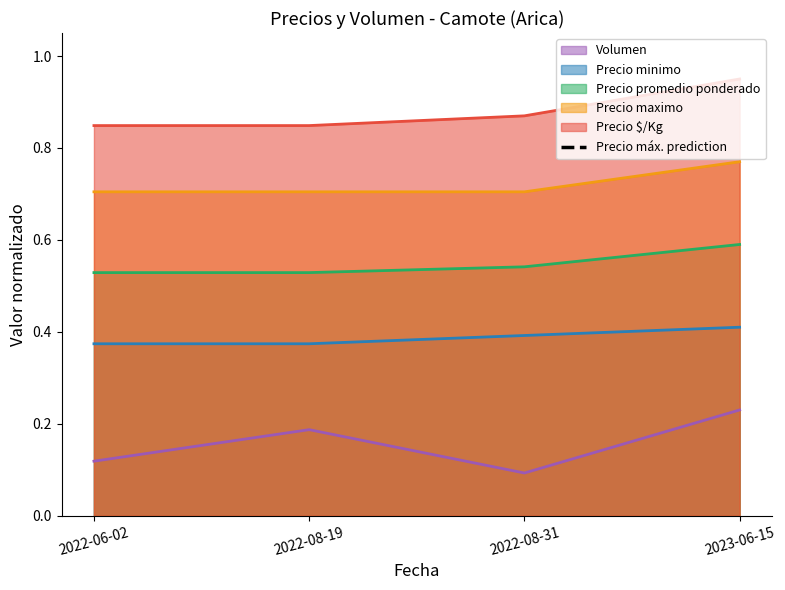

The Precio promedio ponderado series shows 0.2 at 2022-08-19. True or false?

False